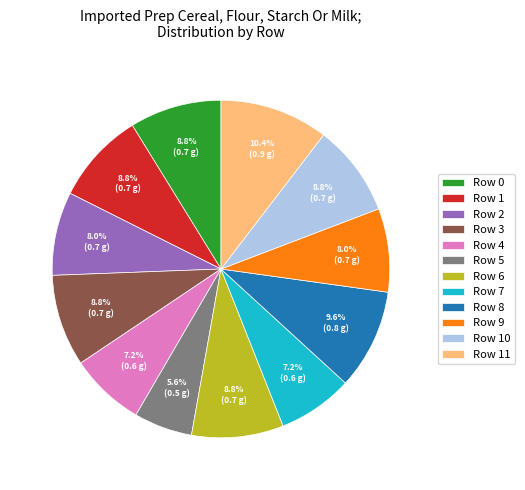

Which slice is the largest?

Row 11